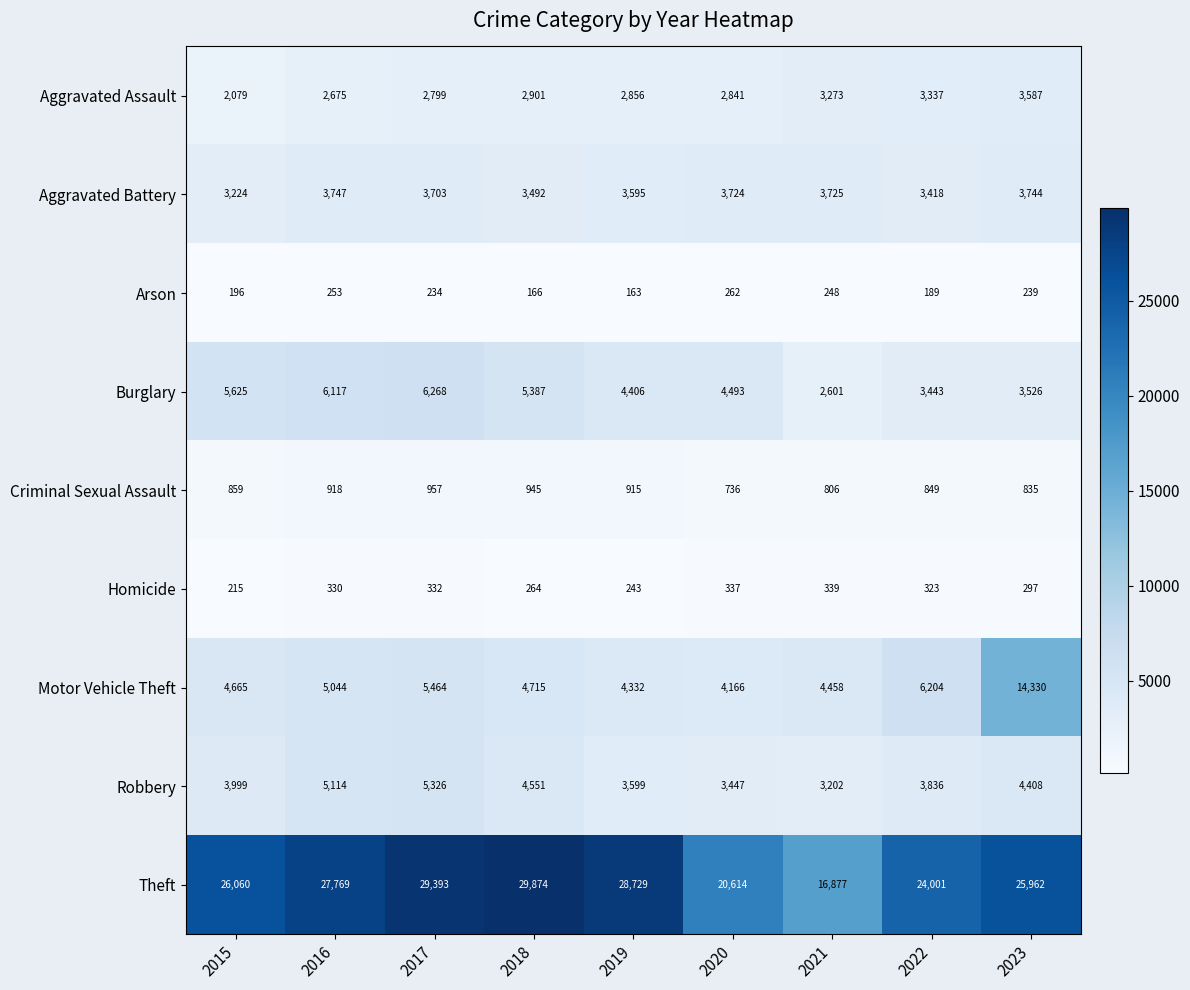

What is the difference between the maximum and minimum values in the Arson series?

99